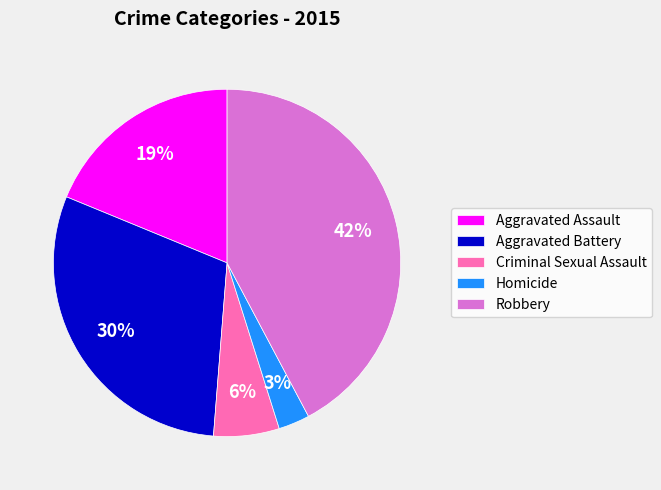

Combined, do Robbery and Aggravated Battery account for over 50%?

Yes